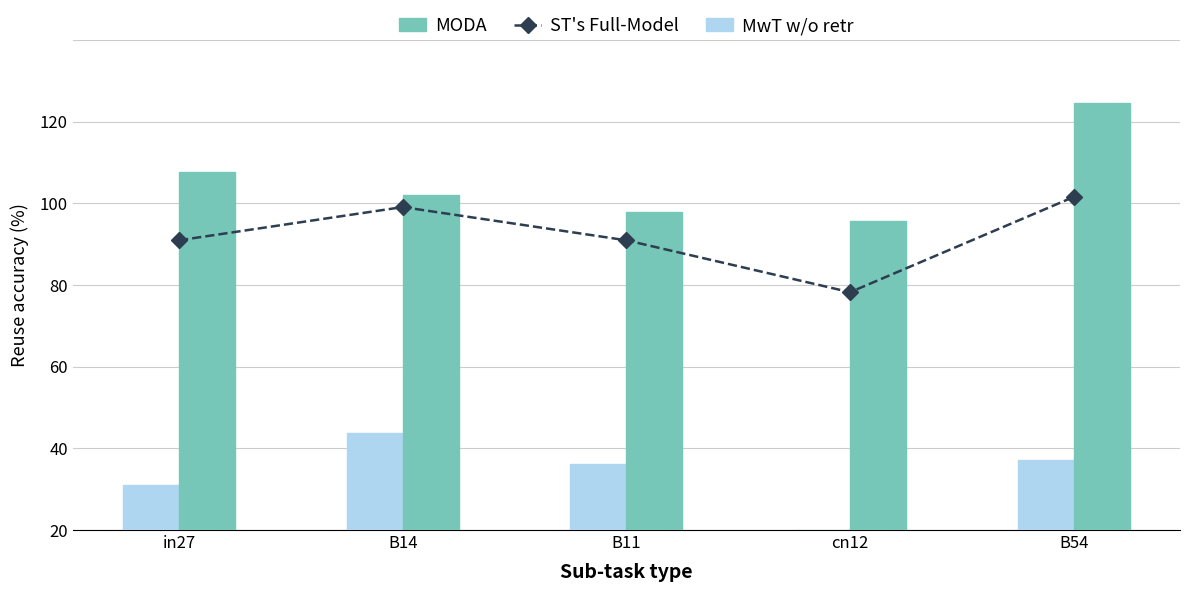

How many groups of bars are there?

5